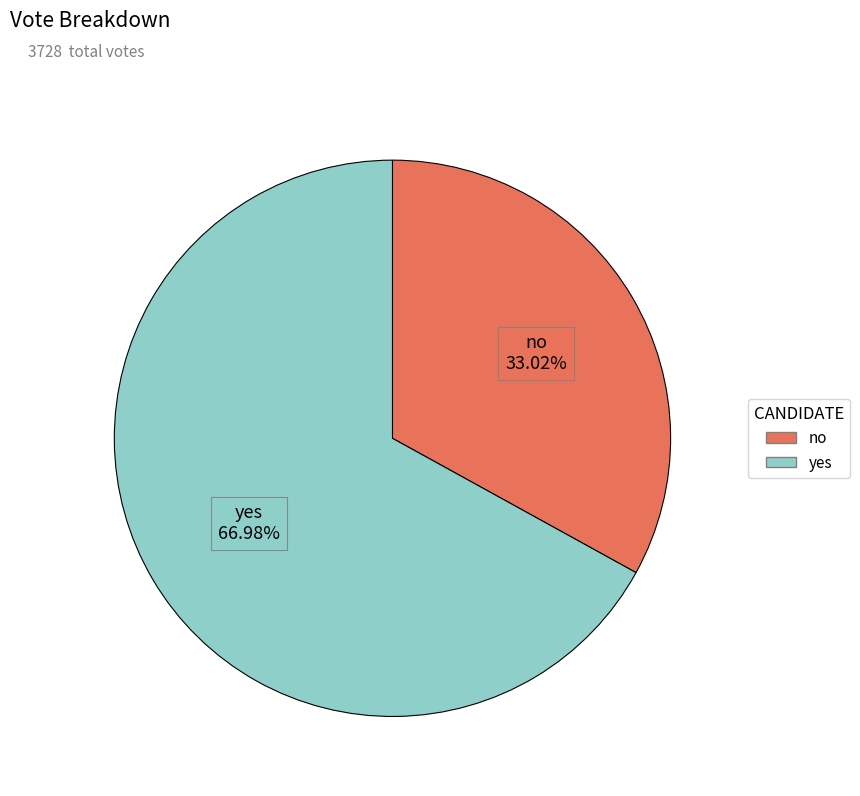

What is the majority slice?

yes